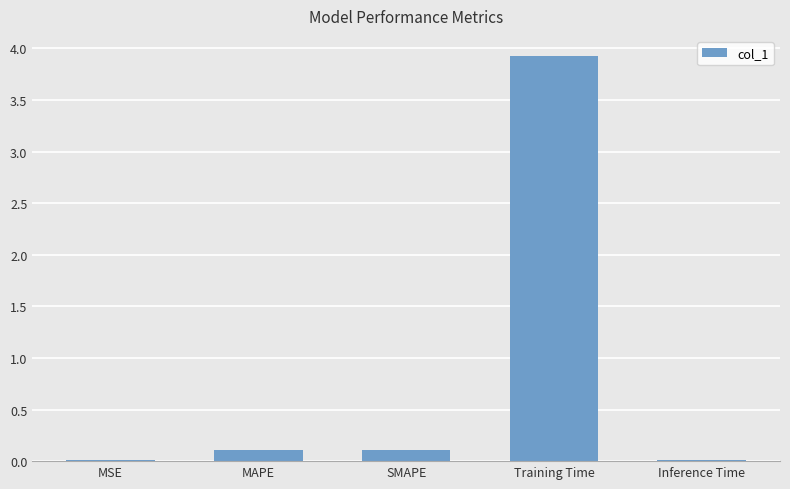

What is the change in value from MSE to MAPE?

+0.1